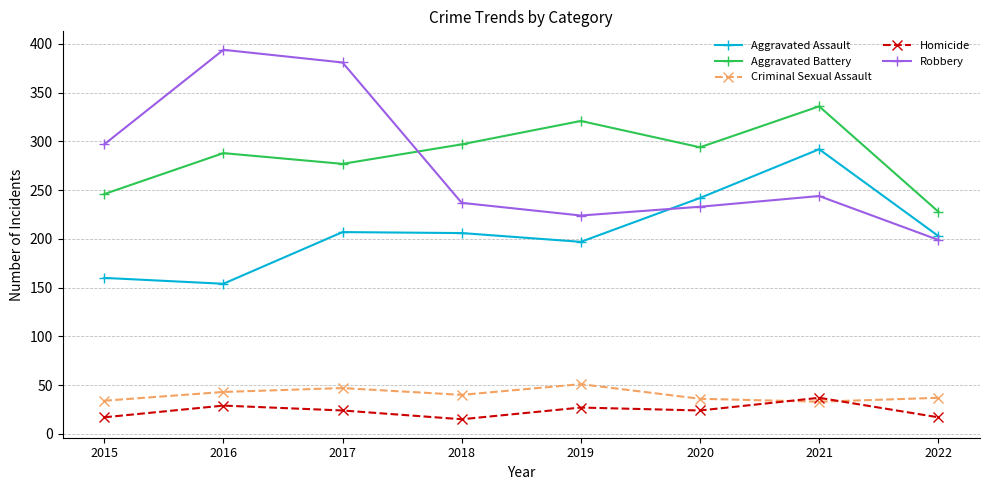

How many data points does each series have?

8